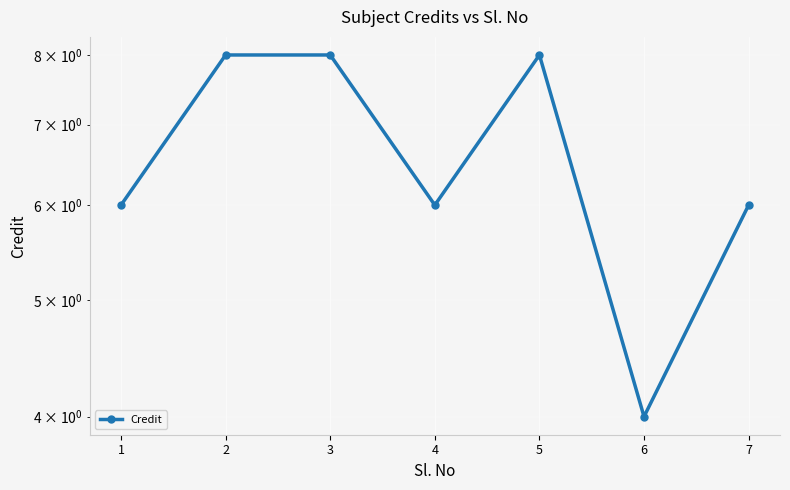

Reading left to right, what are all the values shown in this chart?

6	8	8	6	8	4	6